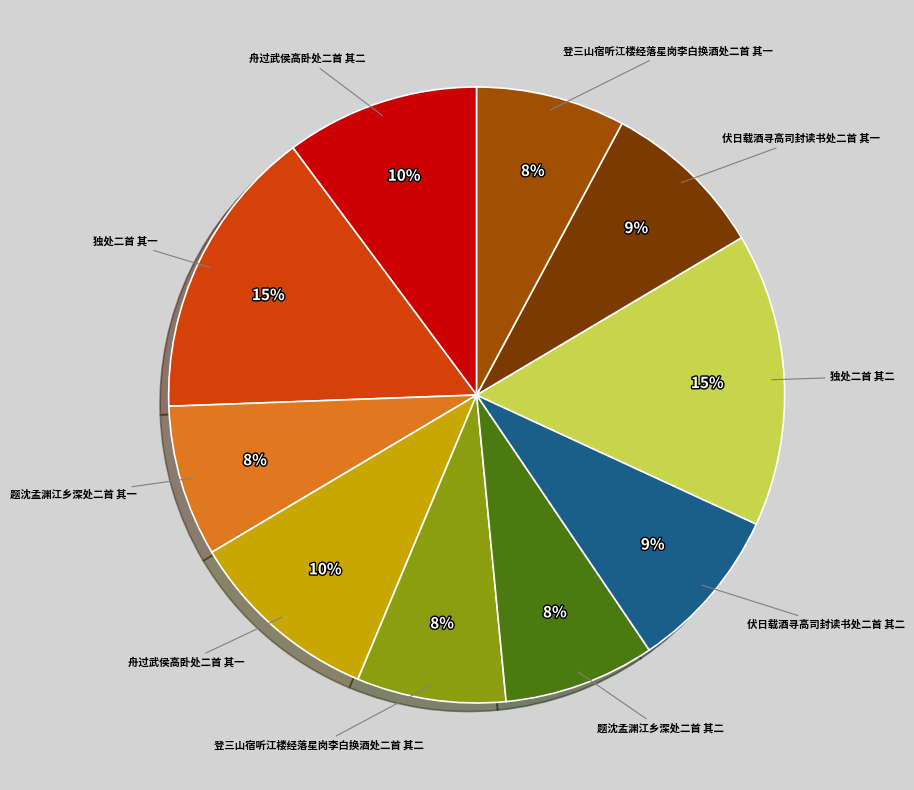

Does 登三山宿听江楼经落星岗李白换酒处二首 其二 represent more than half of the total?

No